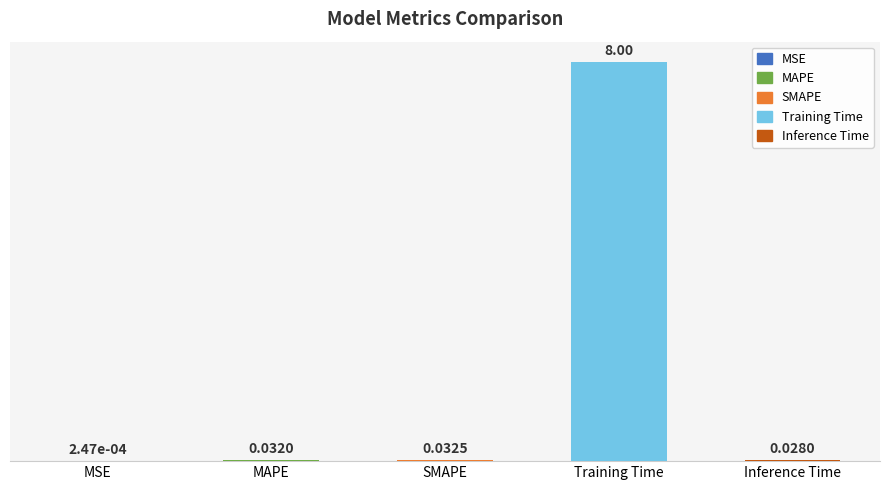

Which label corresponds to the largest value in the chart?

Training Time